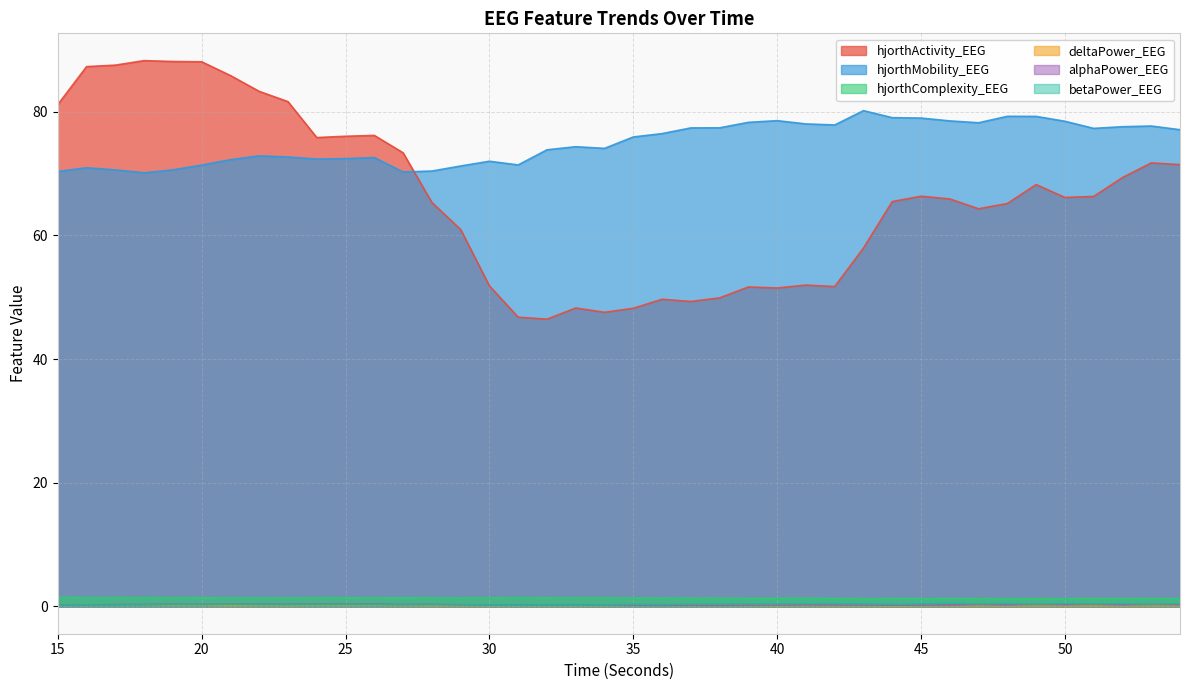

What is the value of the betaPower_EEG point at the 34th from the left?

0.5